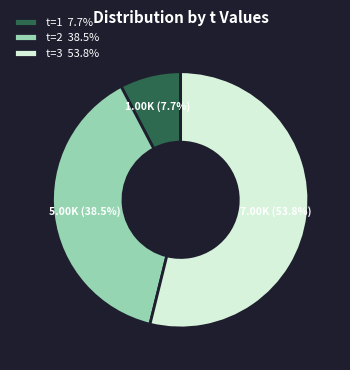

Which category has the biggest portion of the pie?

t=3 53.8%